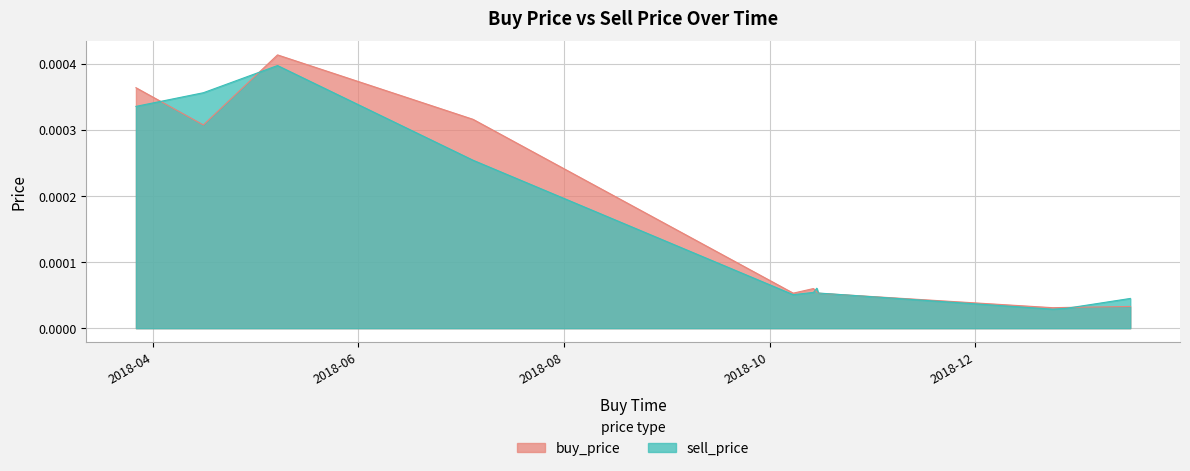

Count the number of data series in this chart.

2